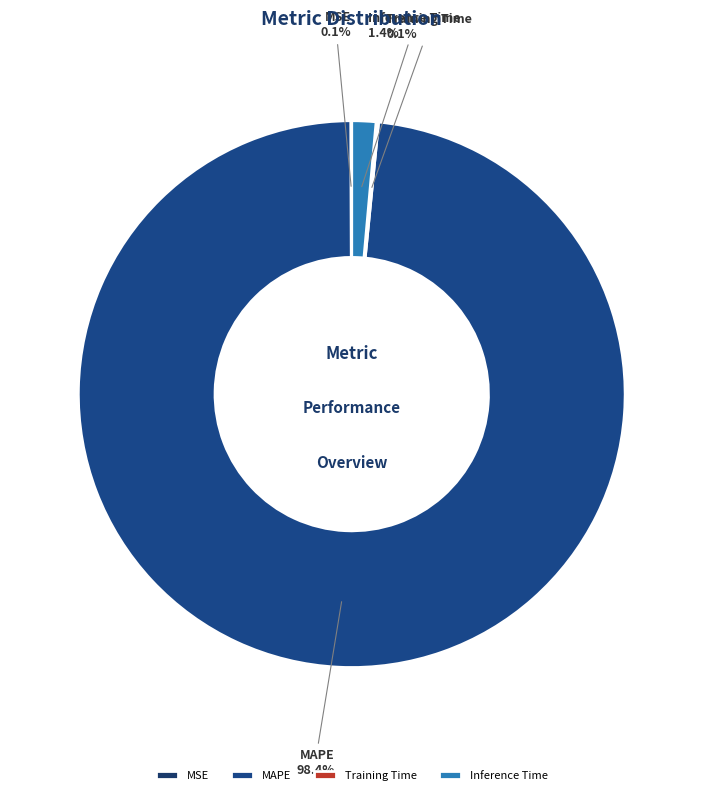

Is there any slice that represents more than half of the pie?

Yes